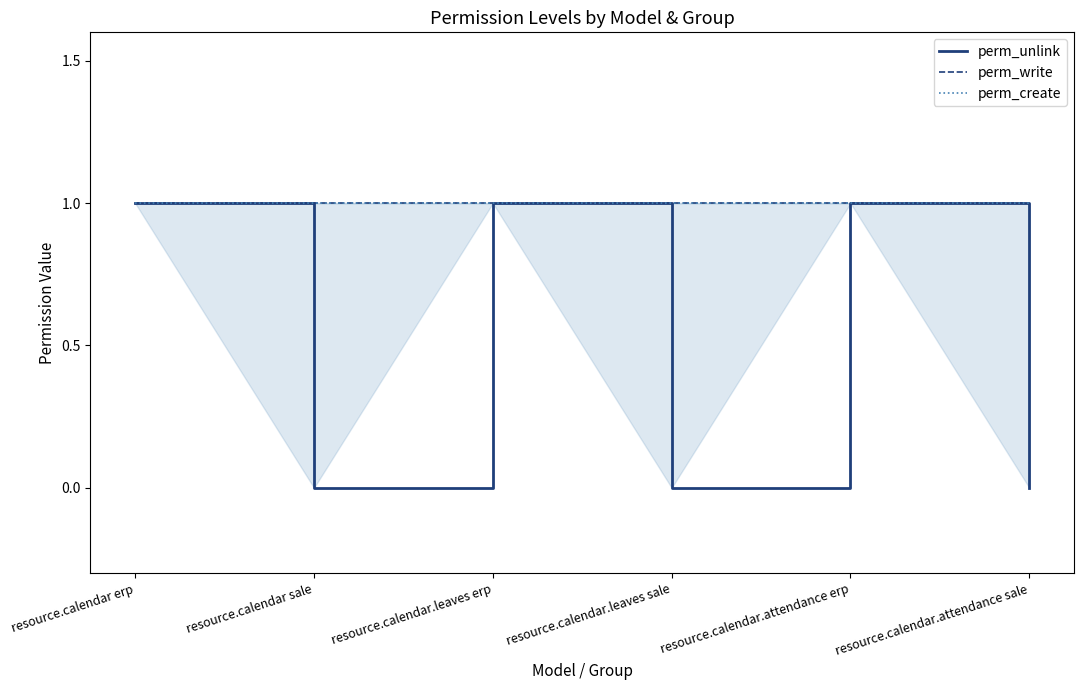

Is it true that perm_unlink equals 0 at resource.calendar.attendance sale?

True